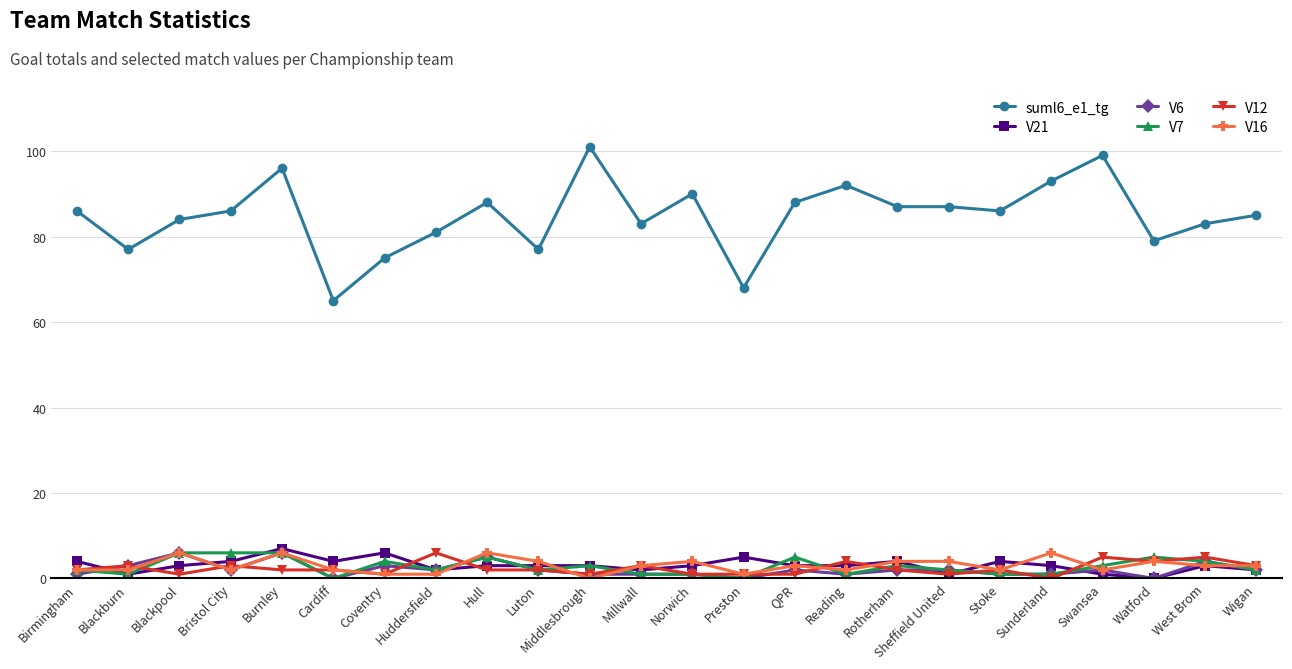

What position from the right is Wigan?

1